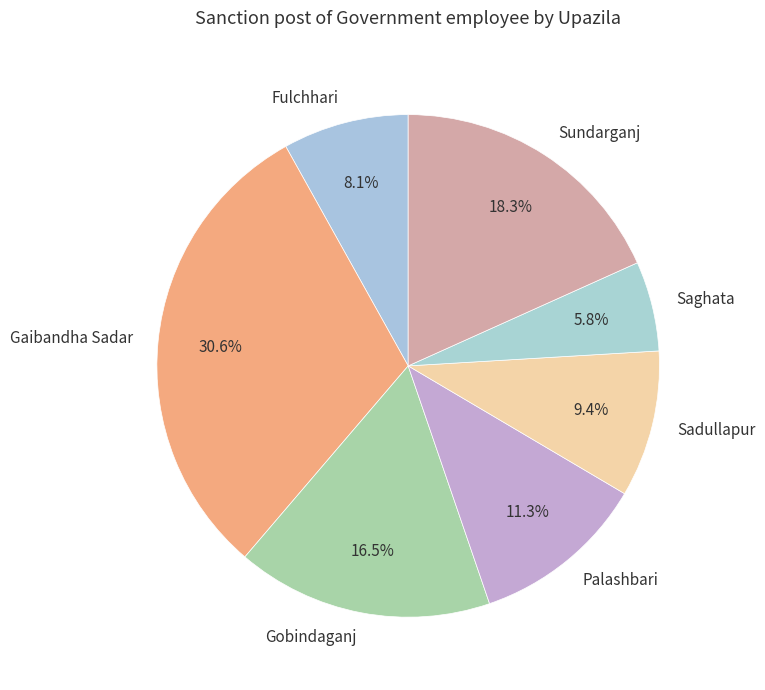

Which has a higher value, Palashbari or Sadullapur?

Palashbari